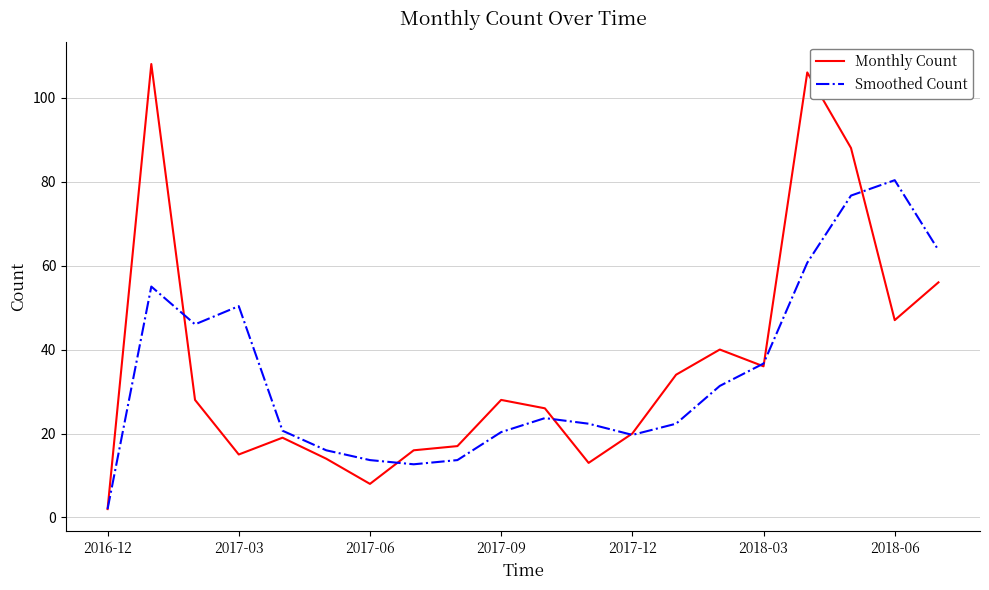

What is the smallest value displayed?

2.0